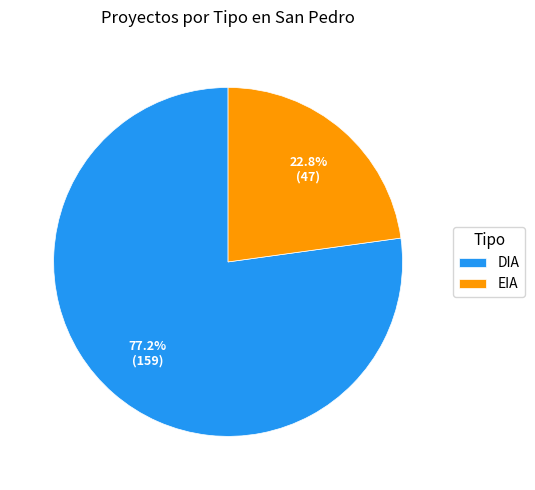

What is the total percentage of EIA and DIA?

100.0%